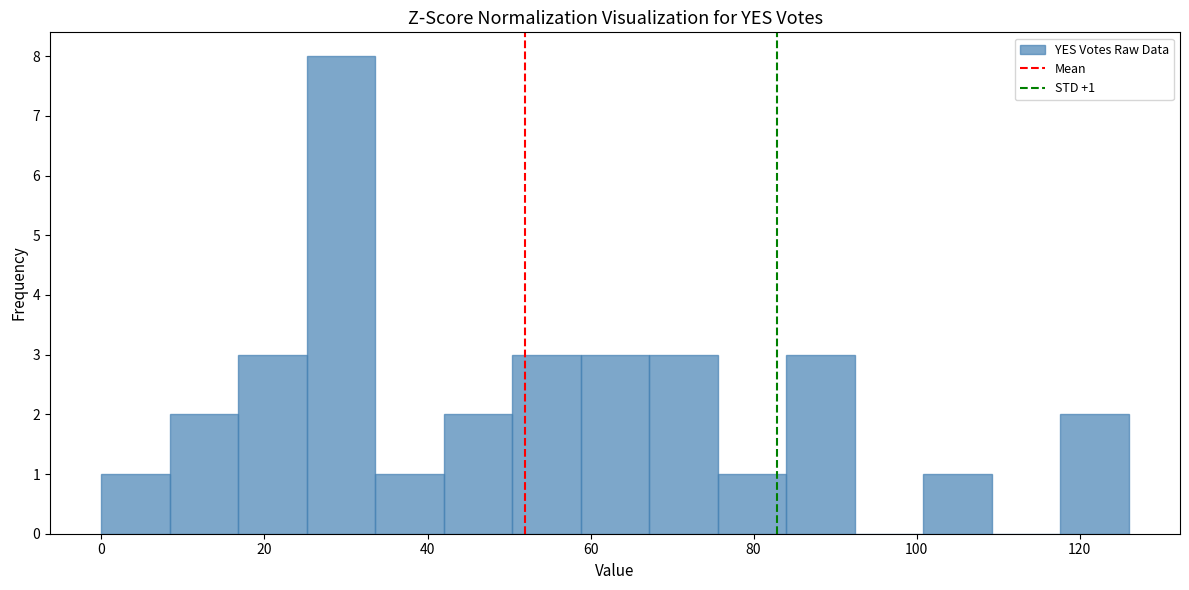

Over which range of the x-axis is the bar tallest?

25.2 to 33.6